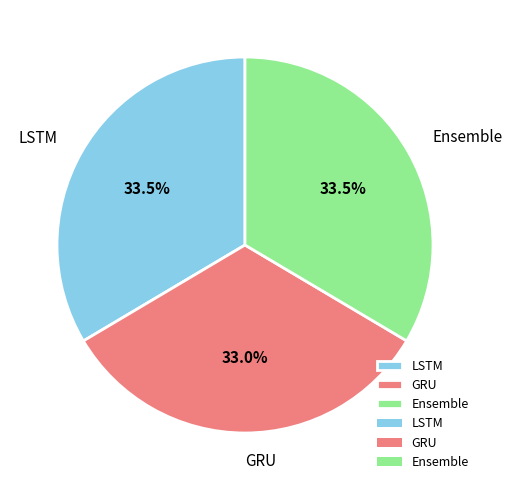

Is the sum of Ensemble and GRU greater than half?

Yes